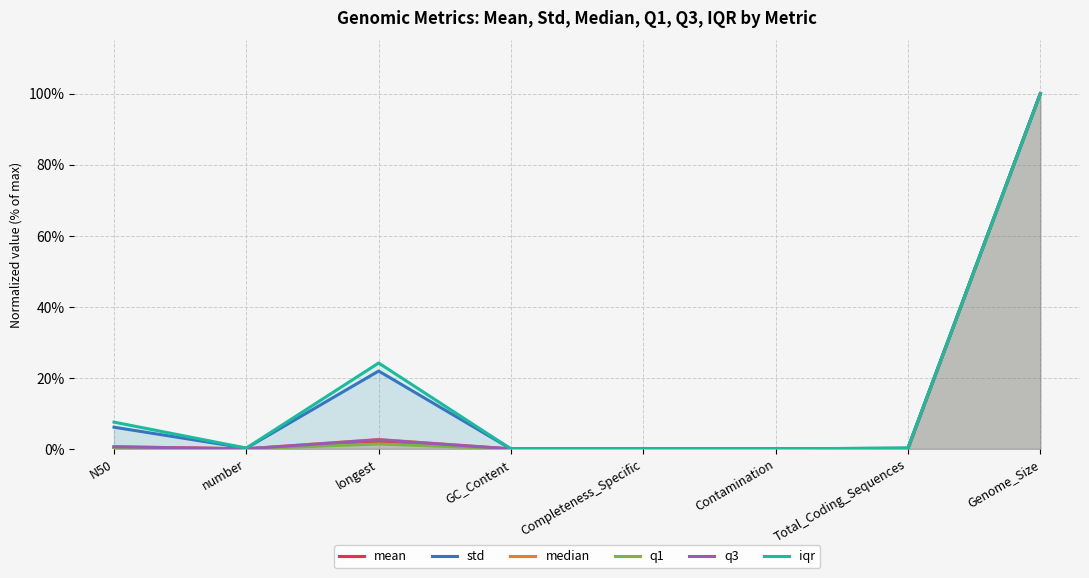

What is the label of the 8th point from the right?

N50